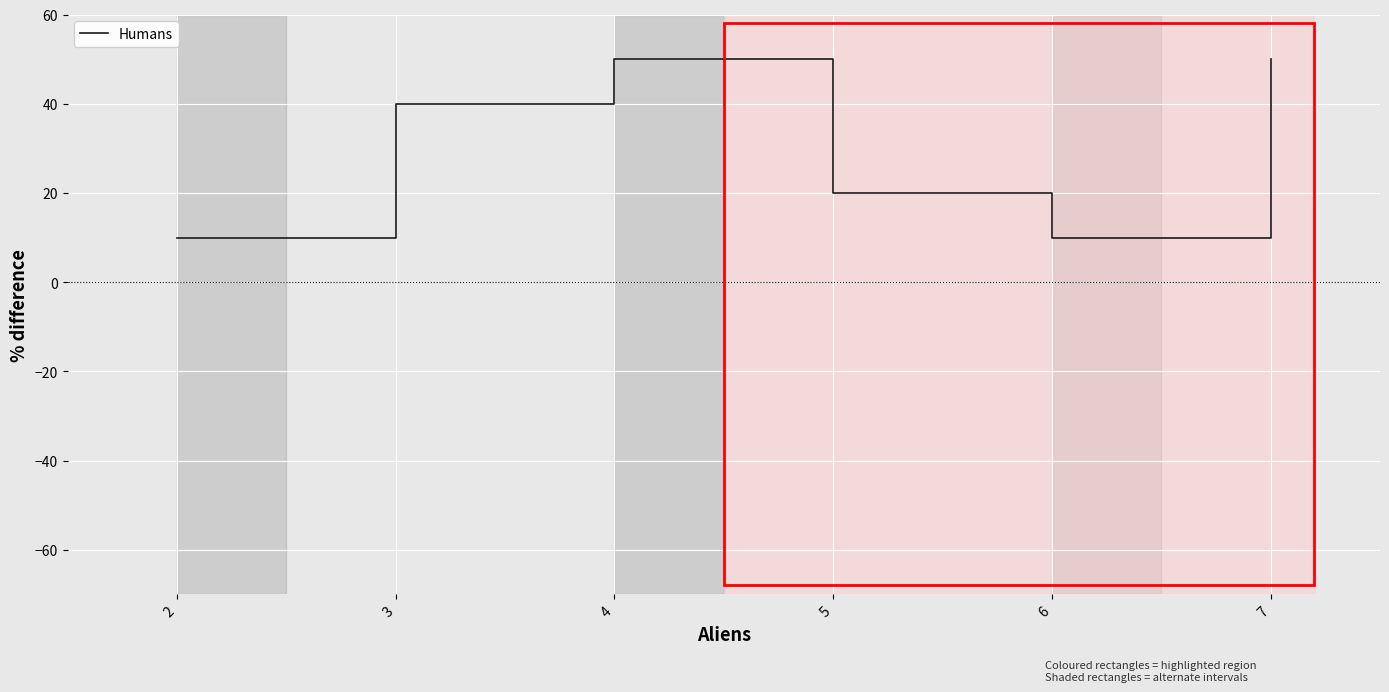

What is the change in value from 5 to 7?

+30